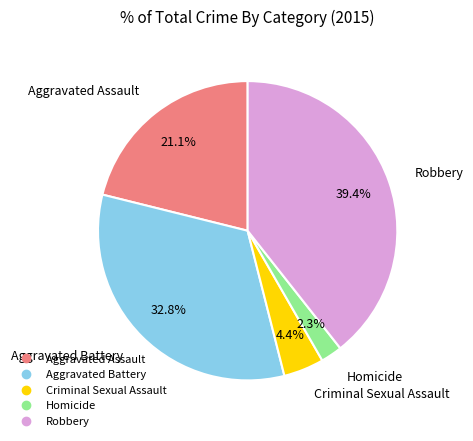

What is the total percentage of Homicide and Criminal Sexual Assault?

6.7%